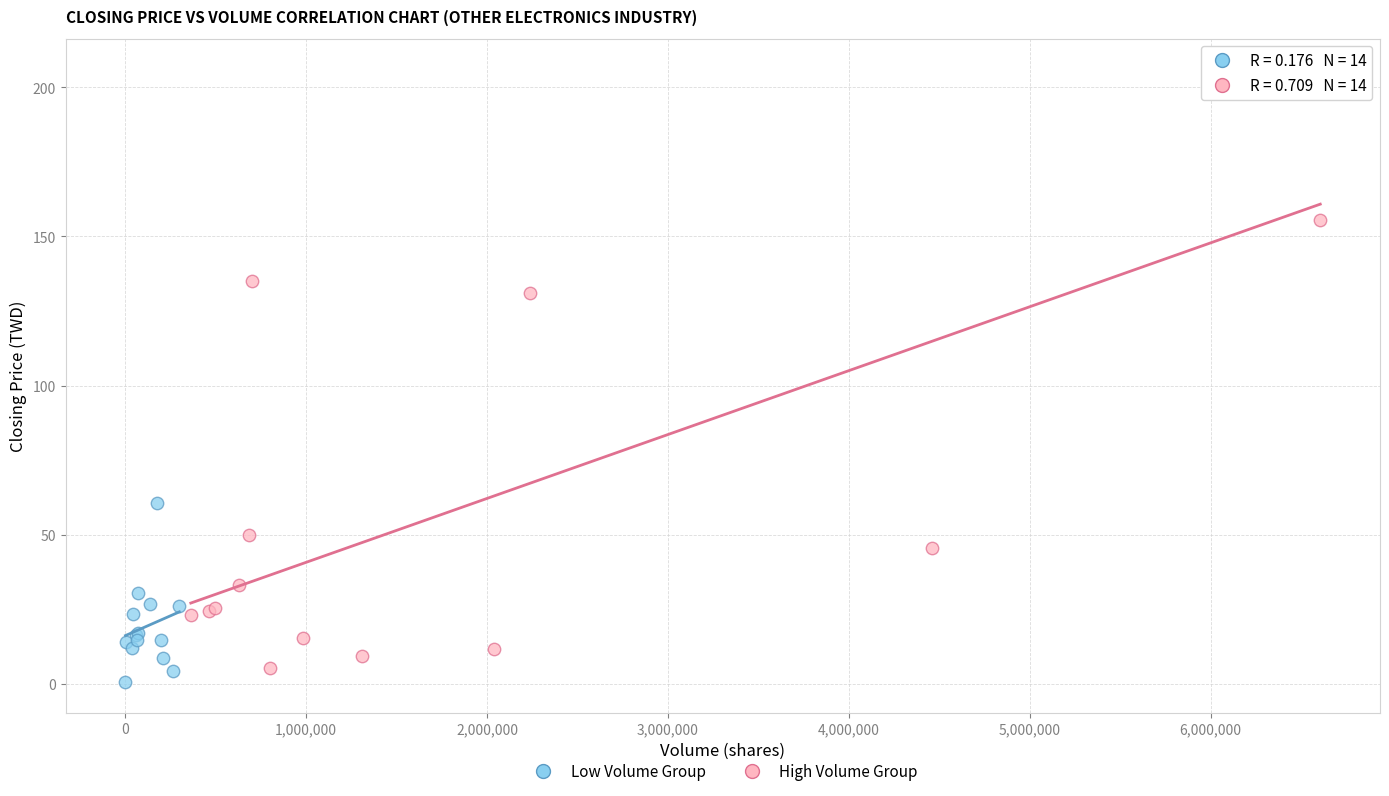

Which series reaches the maximum Y coordinate?

High Volume Group